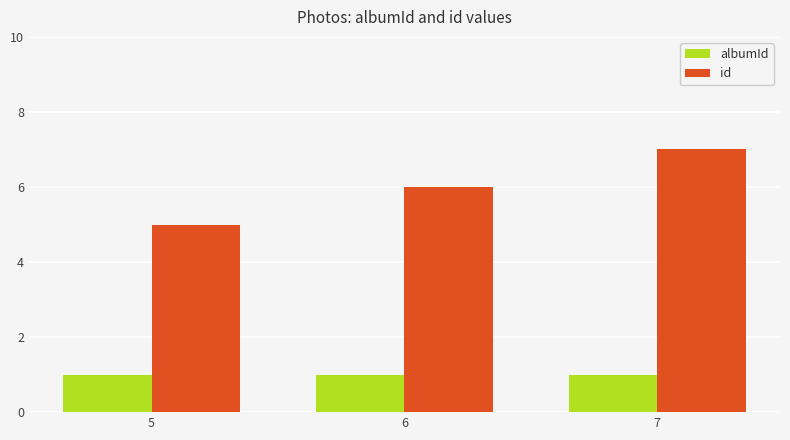

At which category is the sum across all series the highest?

7